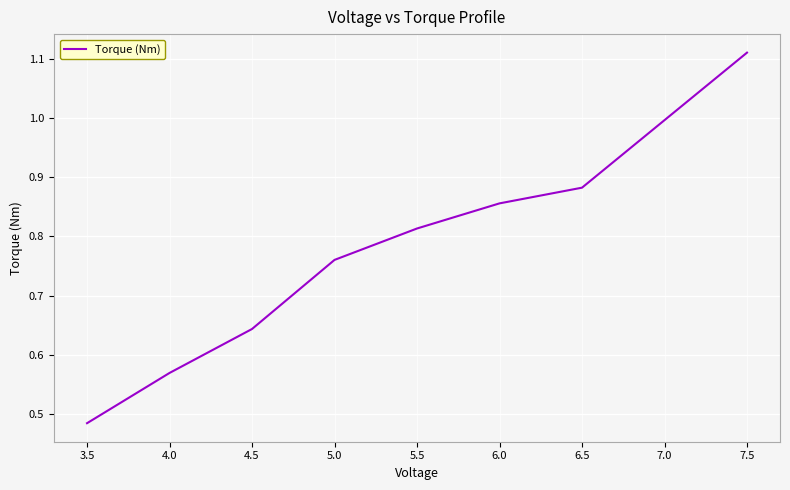

How many values are between 0 and 1?

7